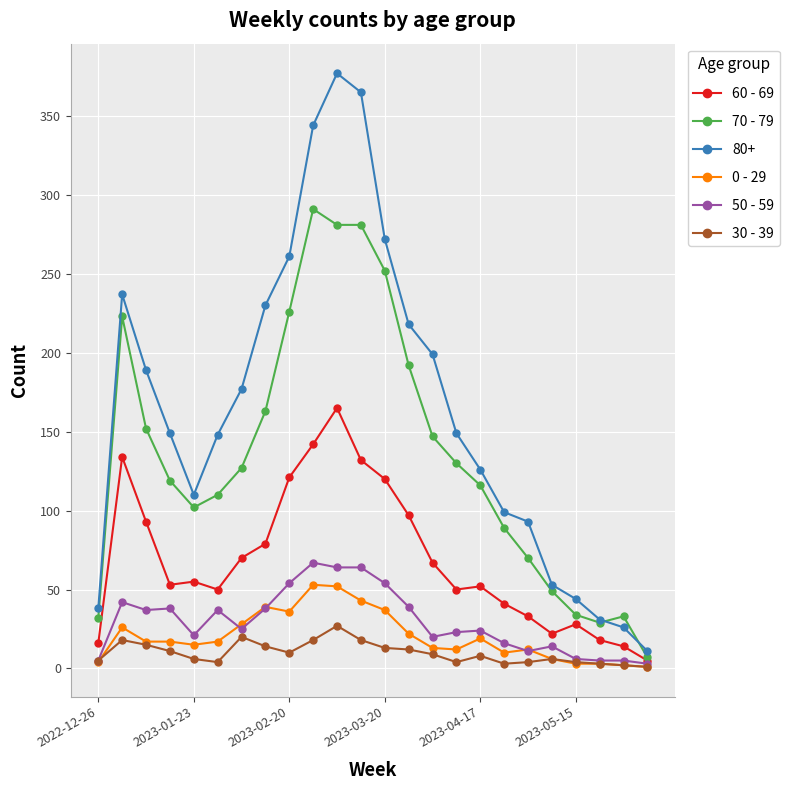

True or false: 50 - 59 has a value of 5 at 2023-04-17.

False